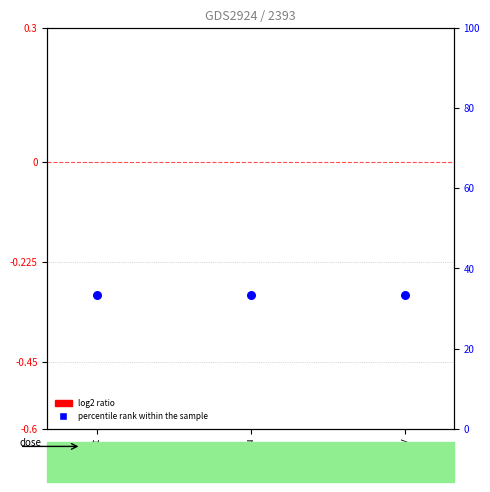

What are all the series names shown in the legend?

log2 ratio, percentile rank within the sample